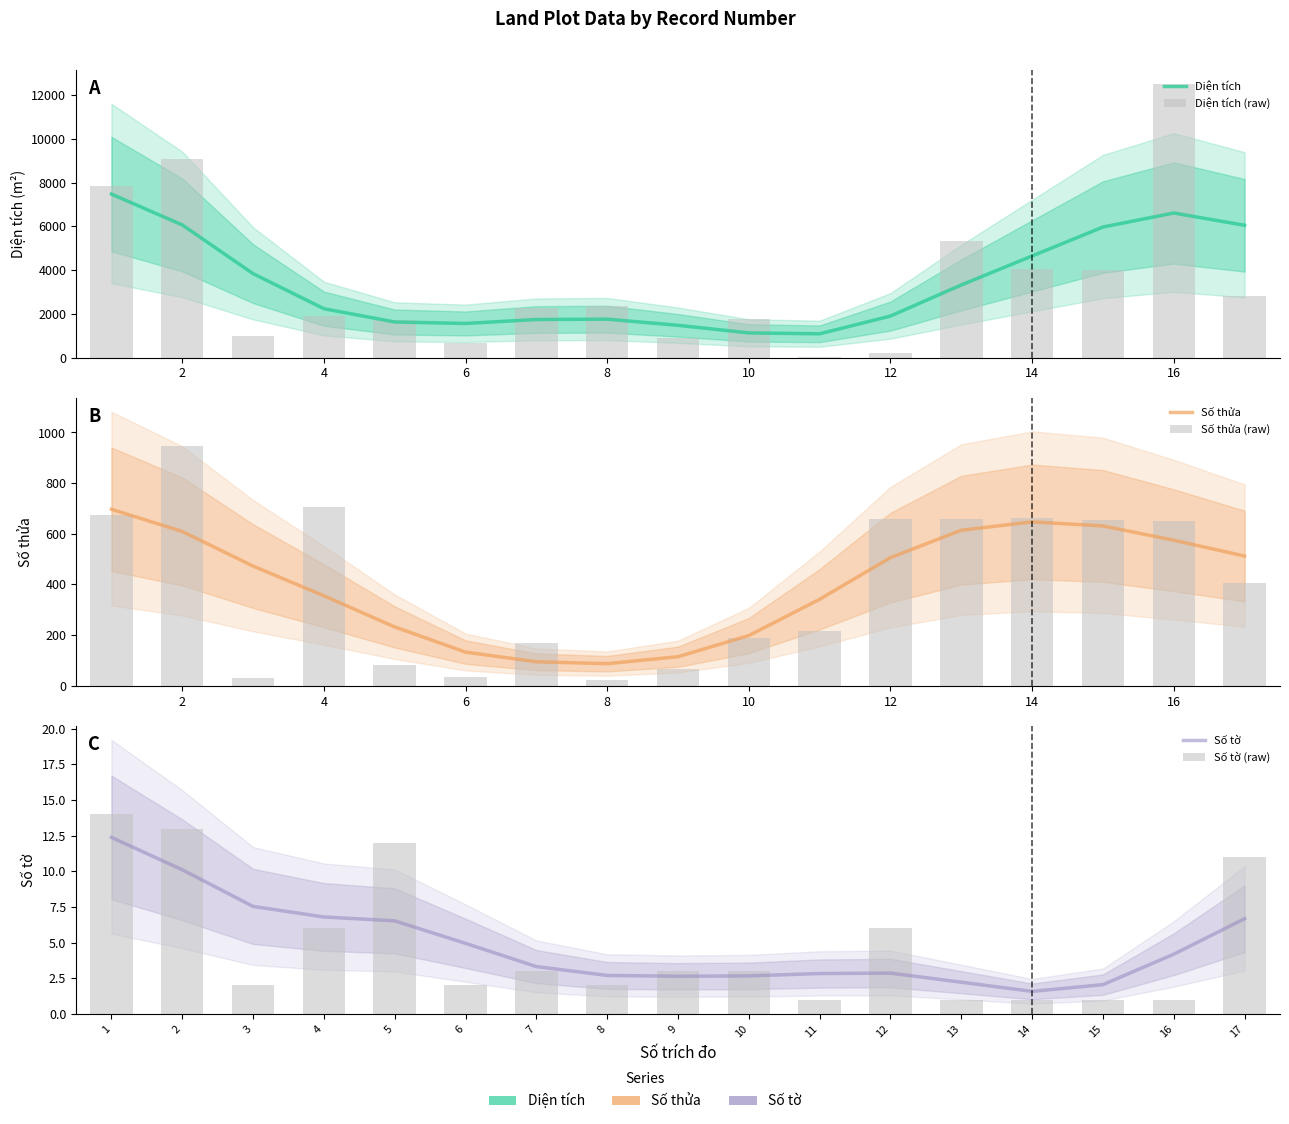

Which label corresponds to the smallest value in the chart?

10